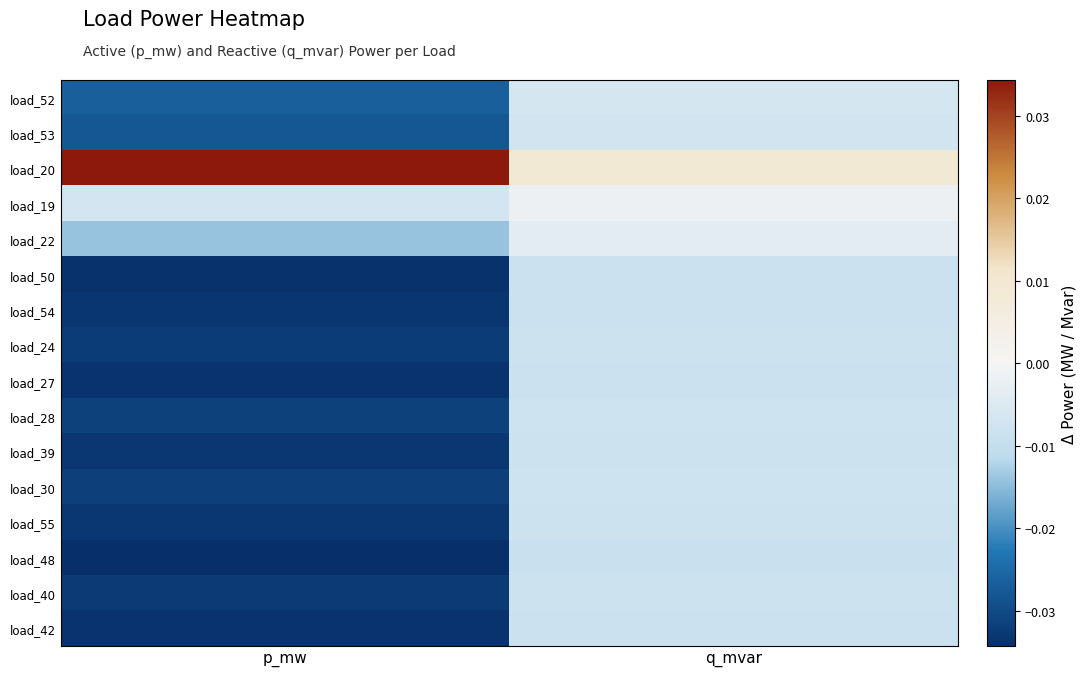

Which series has the largest range (max minus min)?

load_20